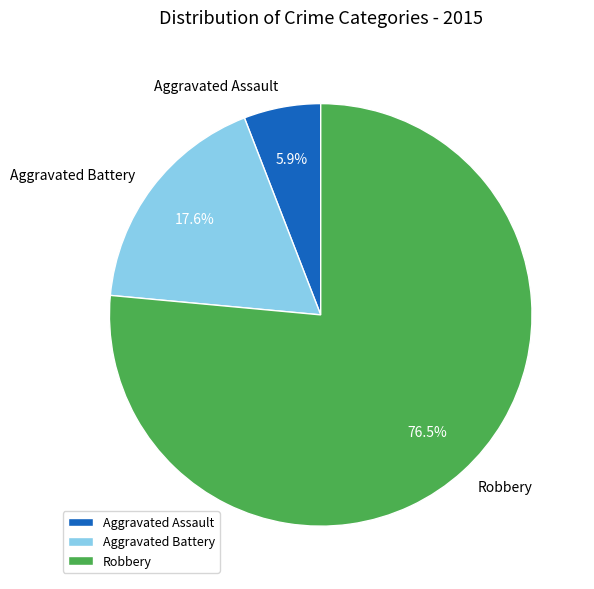

To the nearest percent, what percentage of the pie is Aggravated Assault?

6%